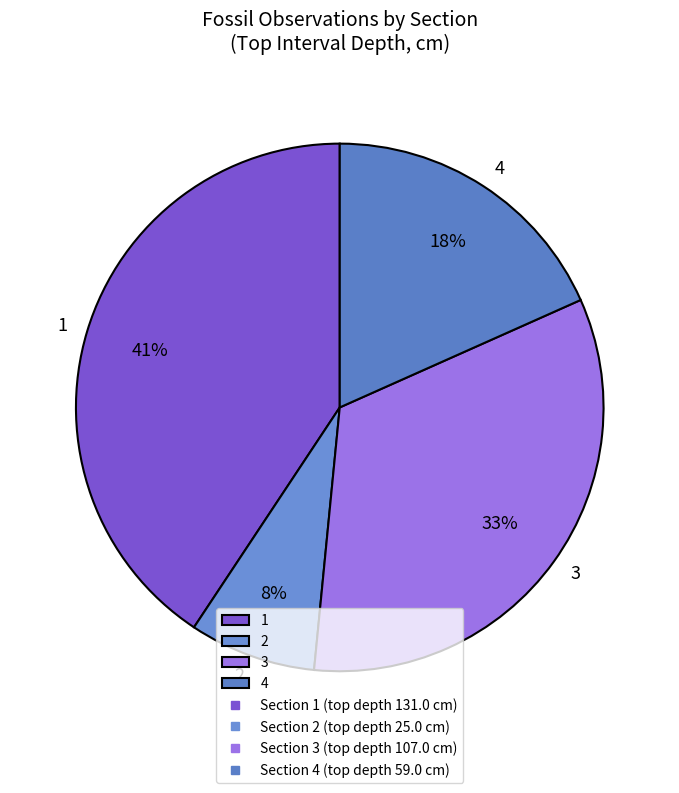

True or false: 3 accounts for 39% of the total.

False